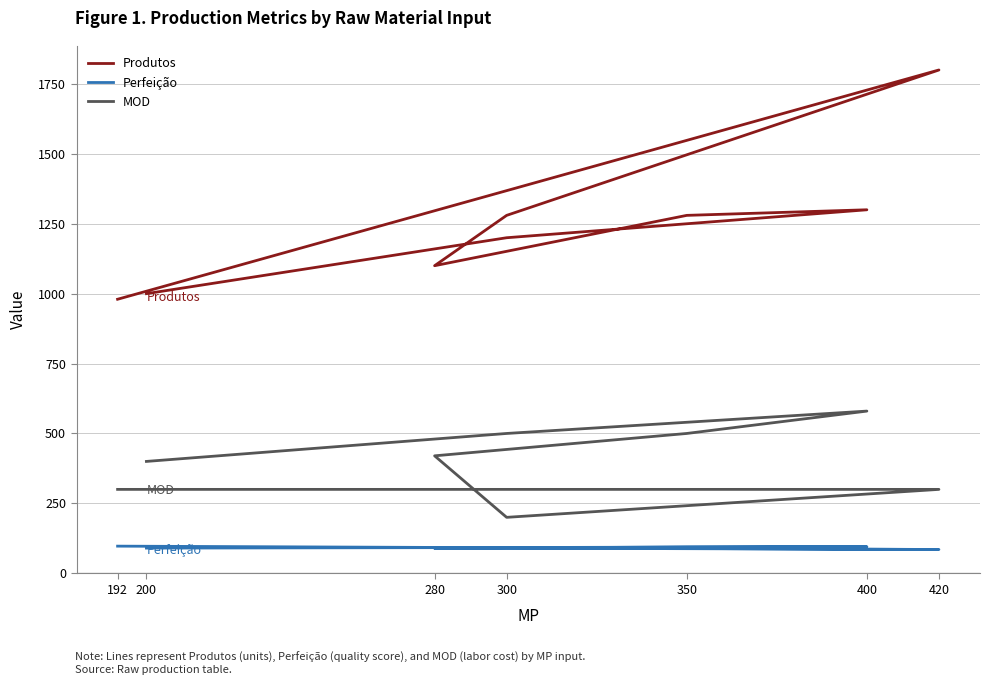

How many lines are shown in the chart?

3